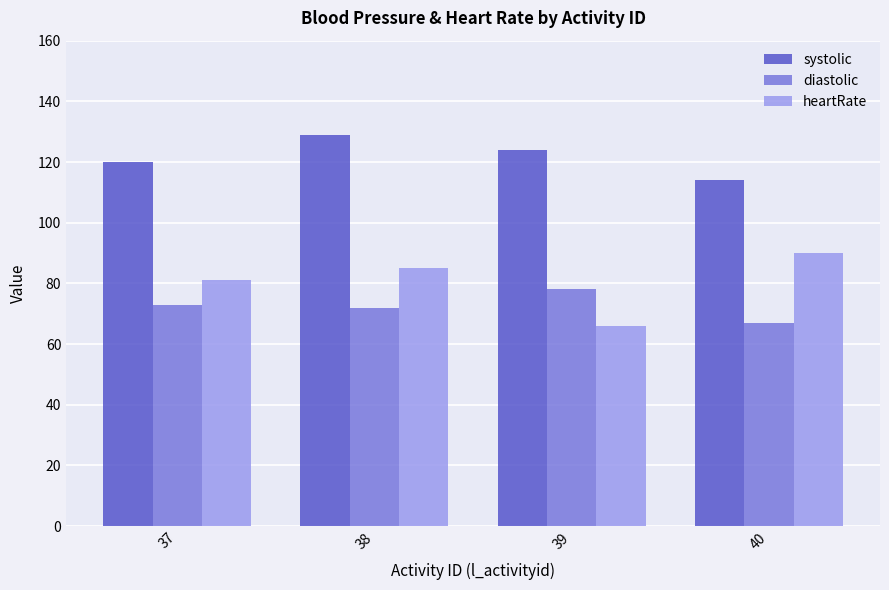

True or false: systolic has a value of 69 at 37.

False